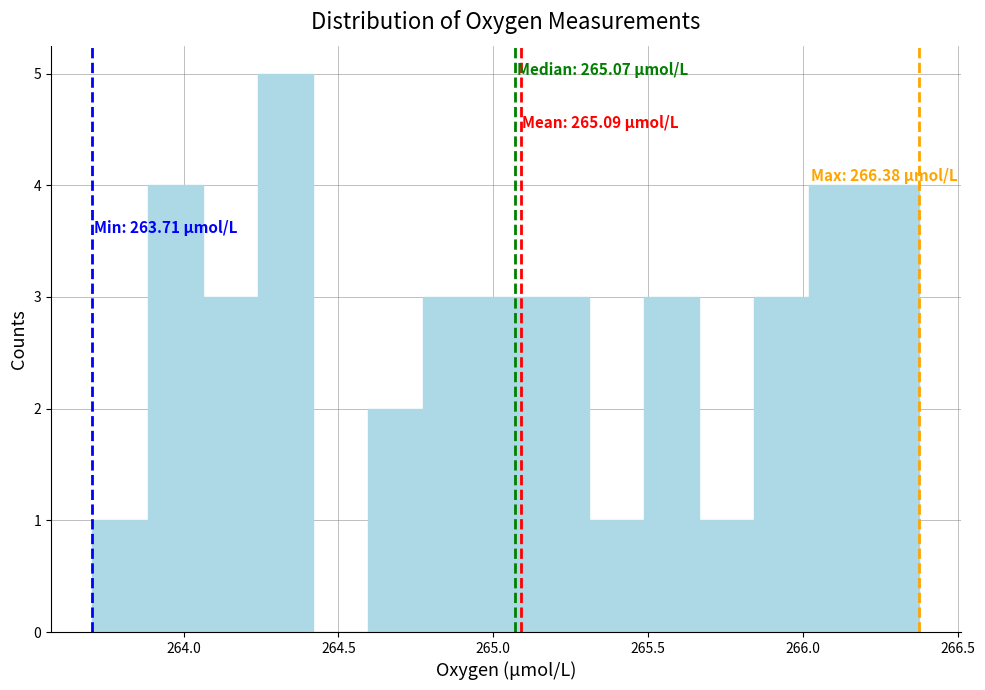

Read against the x-axis, roughly where is the centre of the tallest bar?

264.35